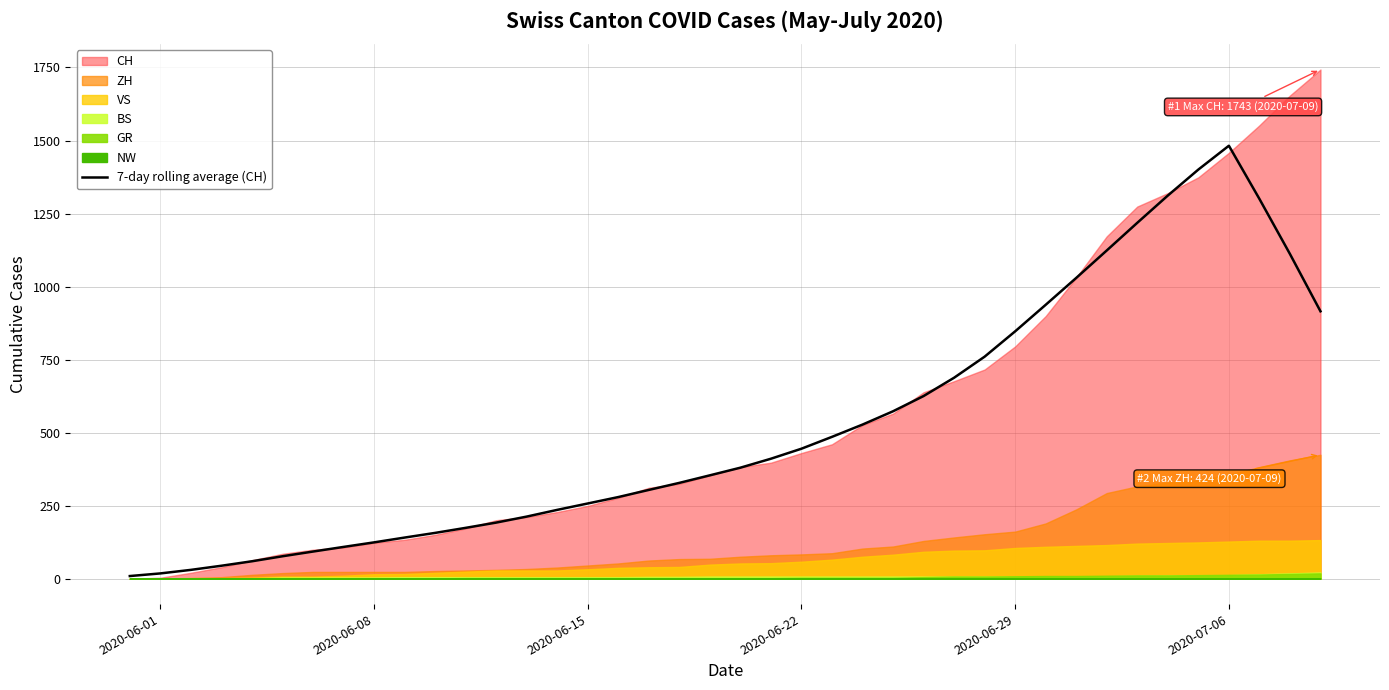

Which category has the highest value in the 7-day rolling average (CH) series?

2020-07-06